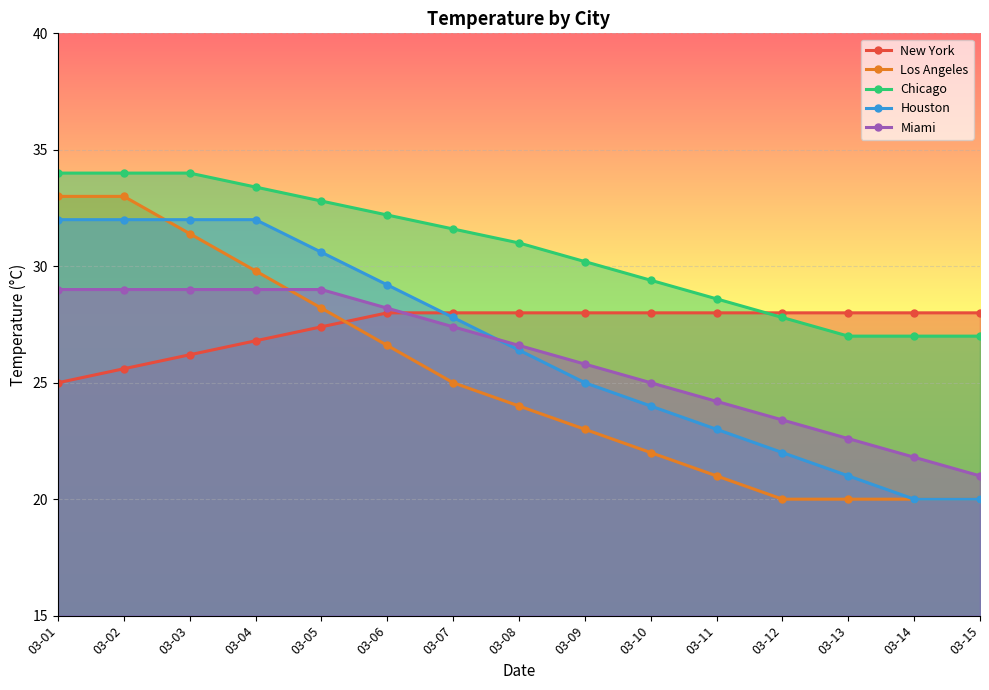

Which series changed the most between 03-06 and 03-13?

Houston